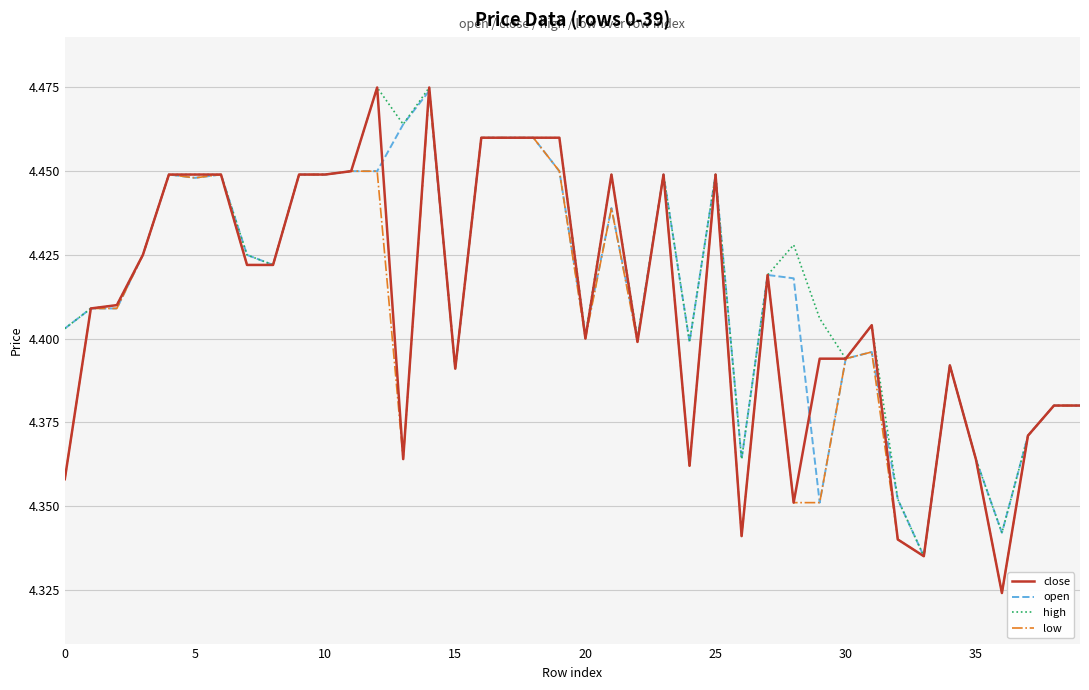

Which series has the largest range (max minus min)?

close